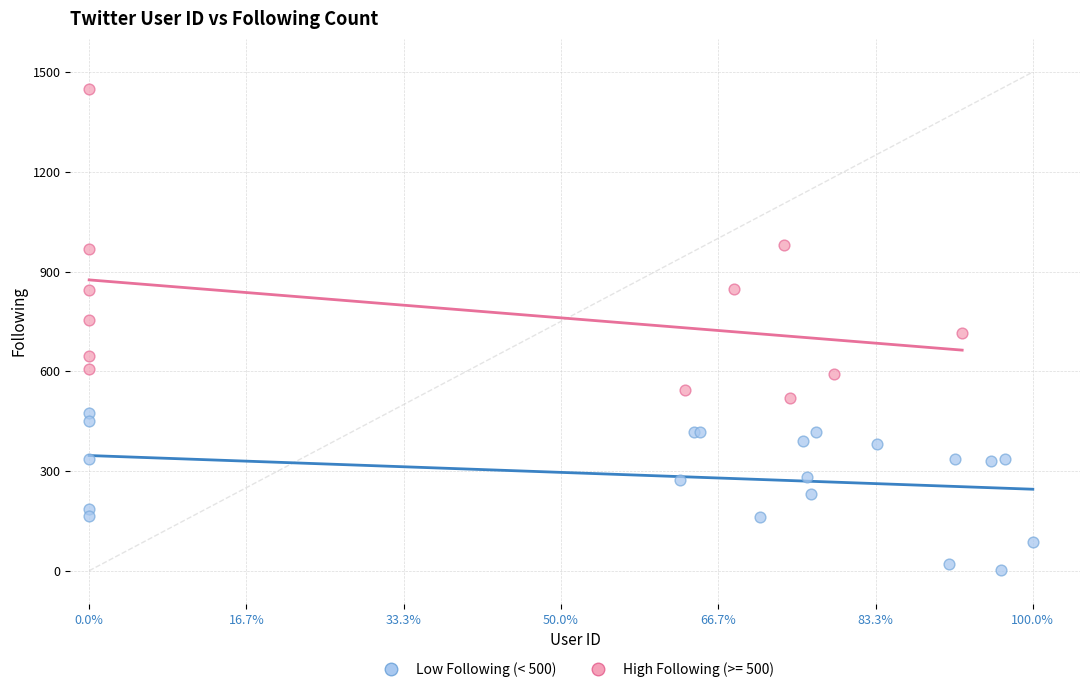

Which series contains the lowest Y value?

Low Following (< 500)